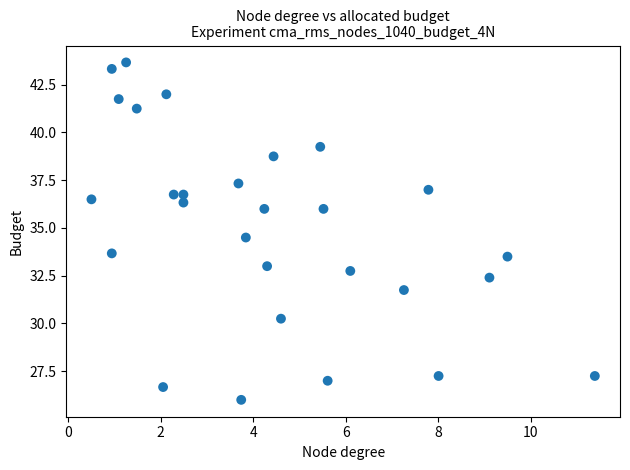

What is the range of Y values (max minus min)?

17.7